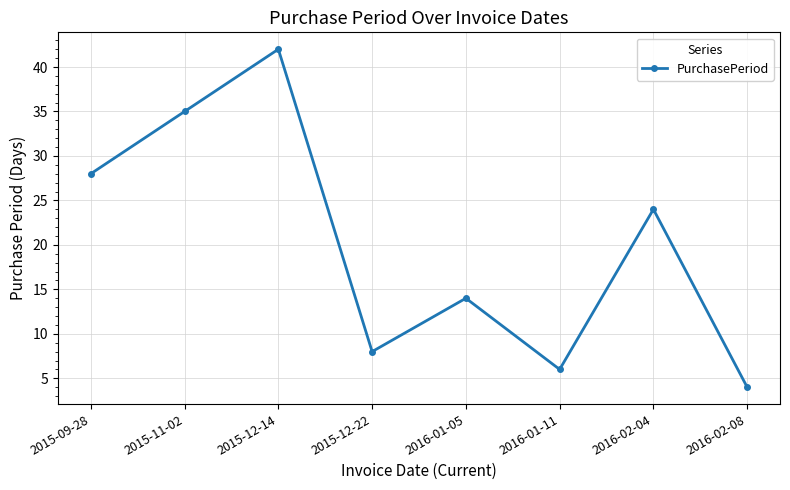

How many lines are shown in the chart?

1